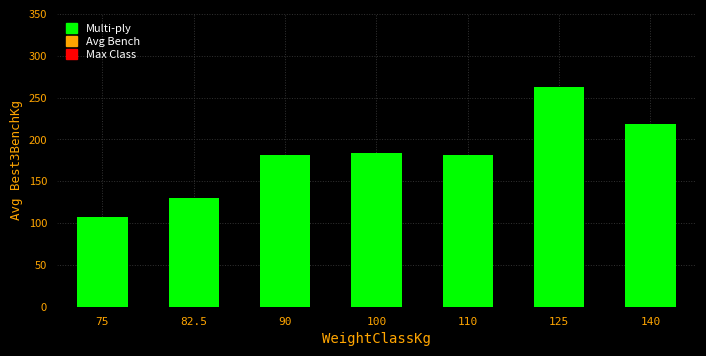

What is the ratio of the value at 100 to the value at 82.5?

1.4